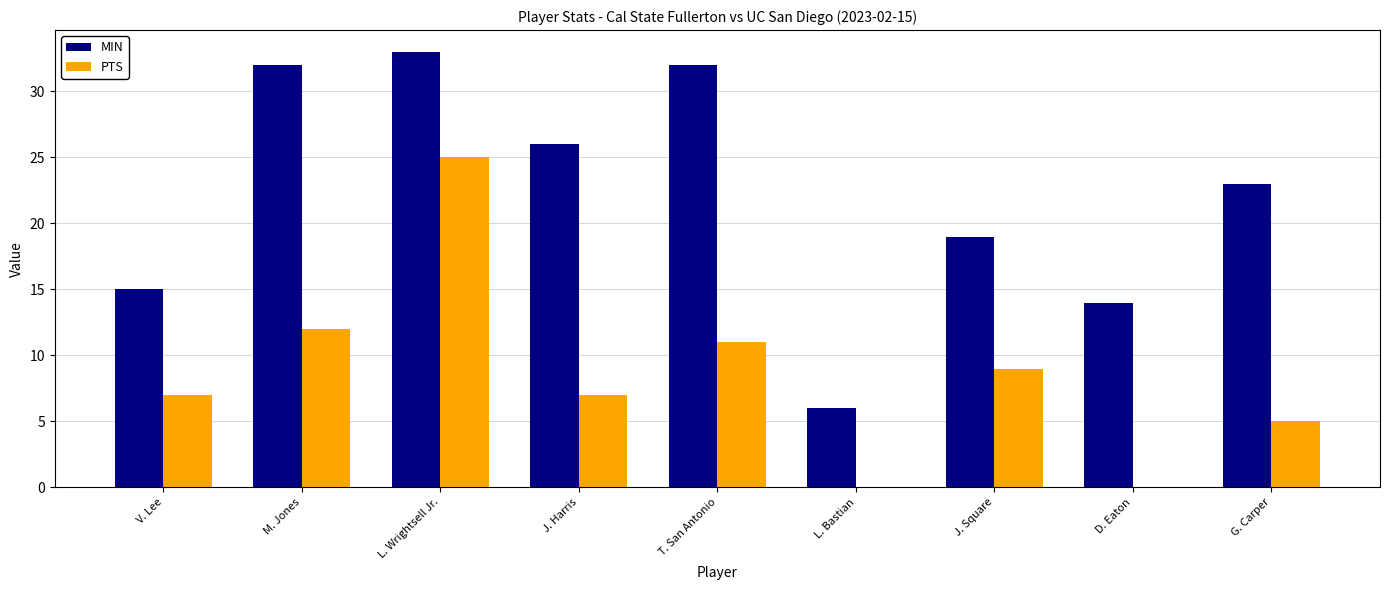

Reading left to right, list all the values displayed in this chart.

MIN: 15	32	33	26	32	6	19	14	23
PTS: 7	12	25	7	11	0	9	0	5